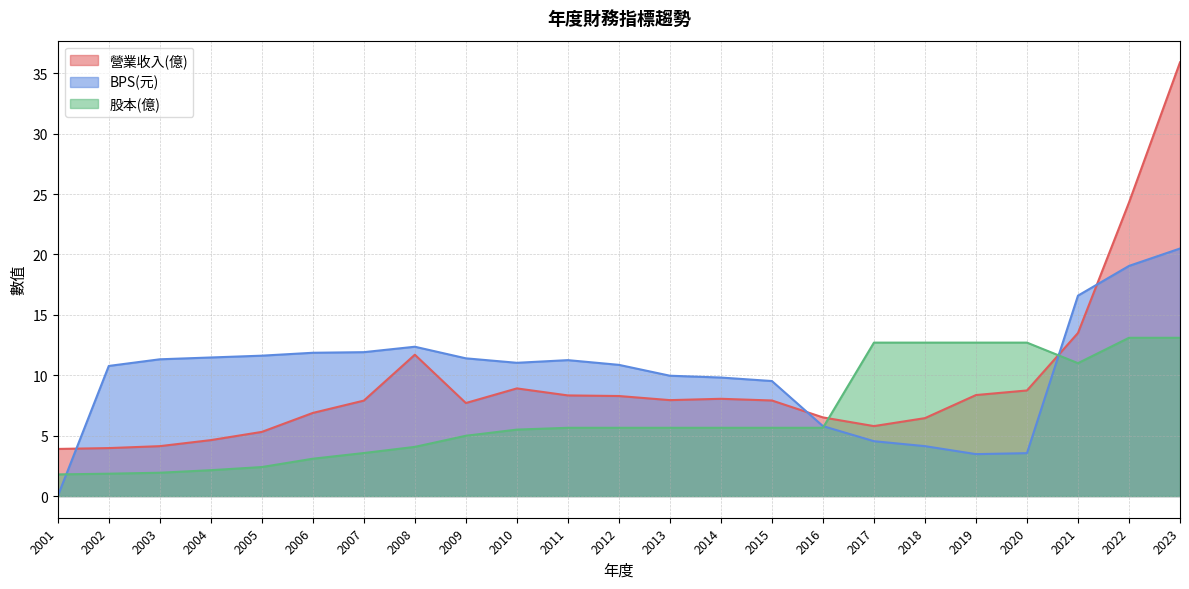

What are all the series names shown in the legend?

營業收入(億), BPS(元), 股本(億)